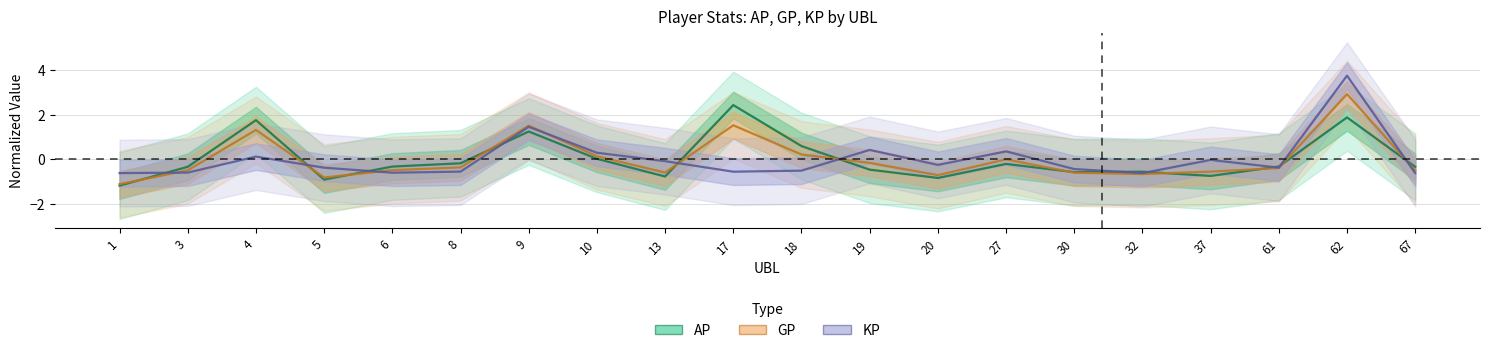

How many values in KP are below zero?

14